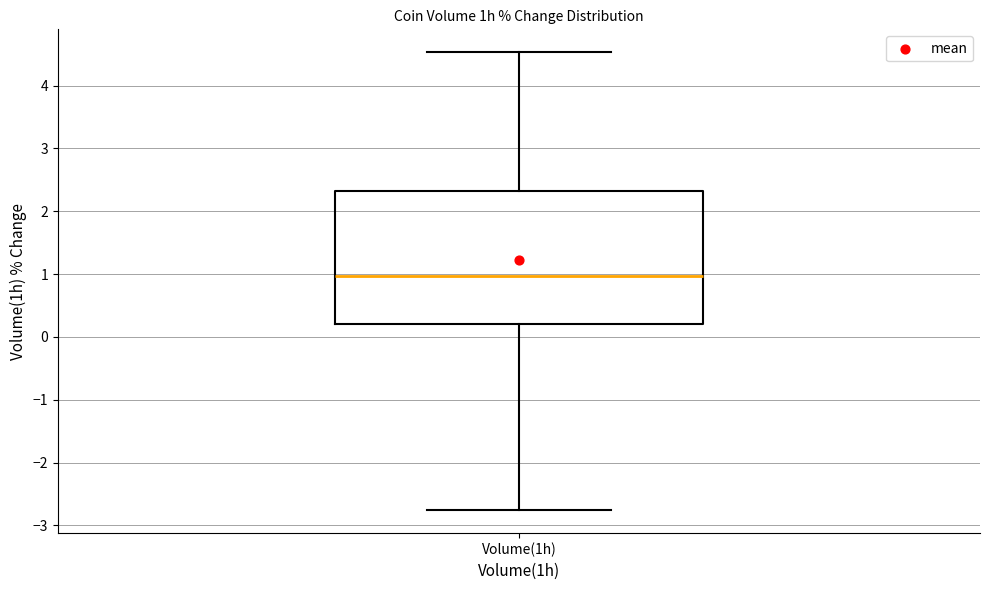

Read this box plot against the y-axis: the position of the median line, the range covered by the box, and the ends of both whiskers. The values are not printed on the chart, so give them approximately, as read against the axis.

median 1.0, box 0.2 to 2.3, whiskers -2.8 to 4.5